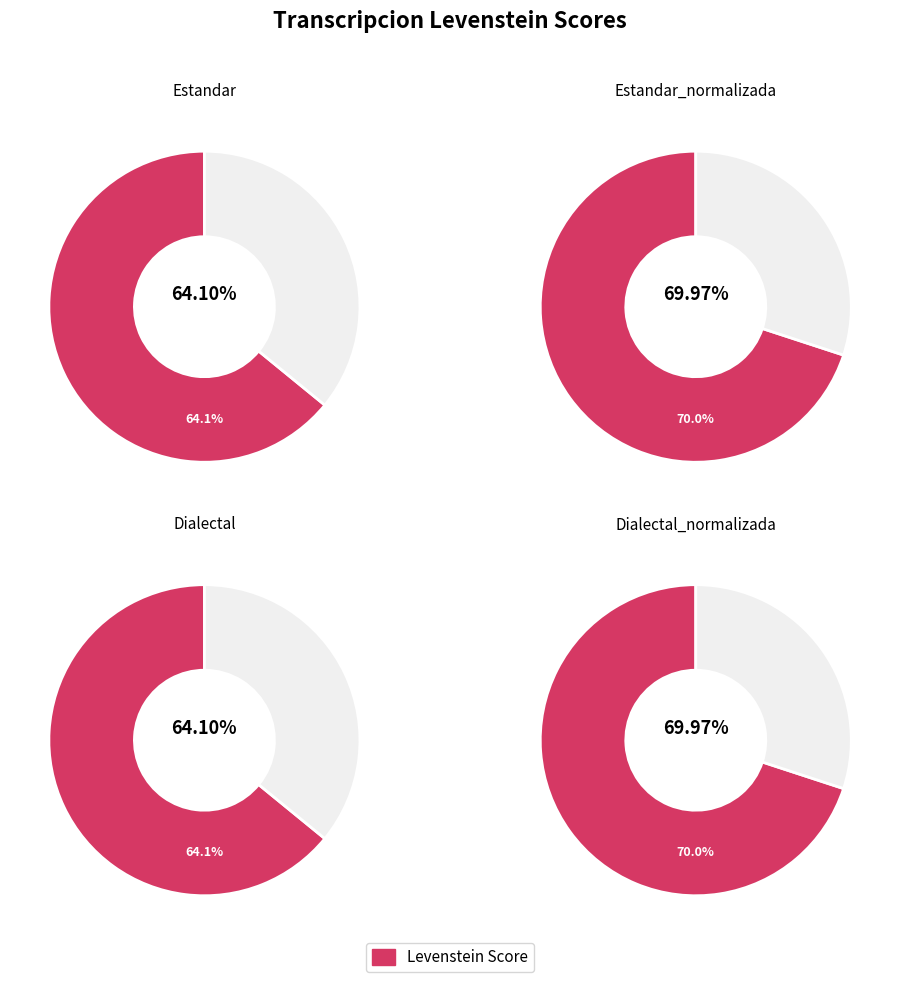

How many slices are in this pie chart?

4